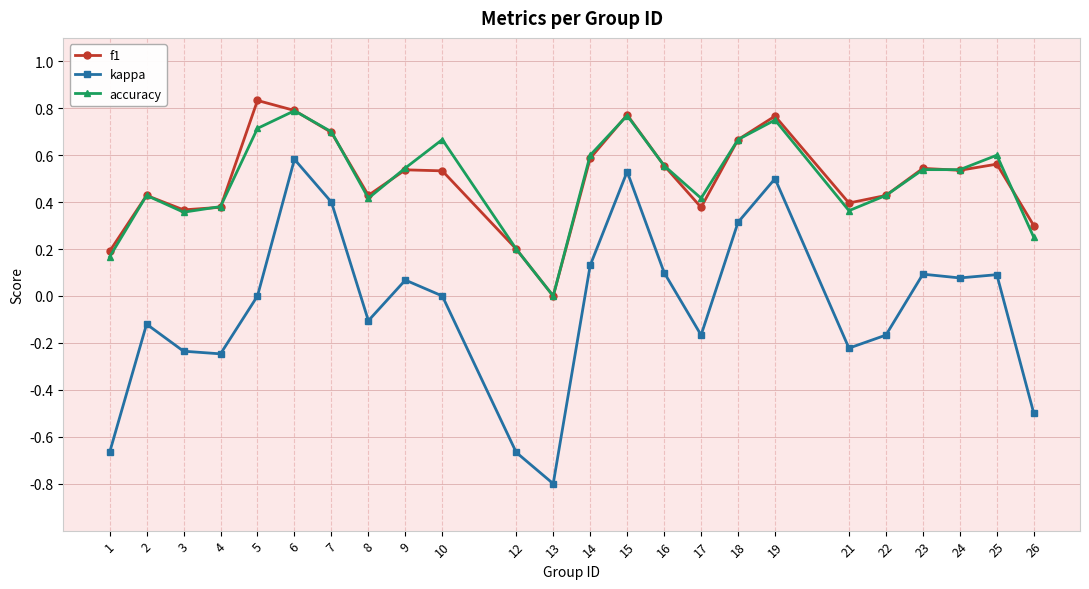

How many accuracy values are between 0 and 1?

24